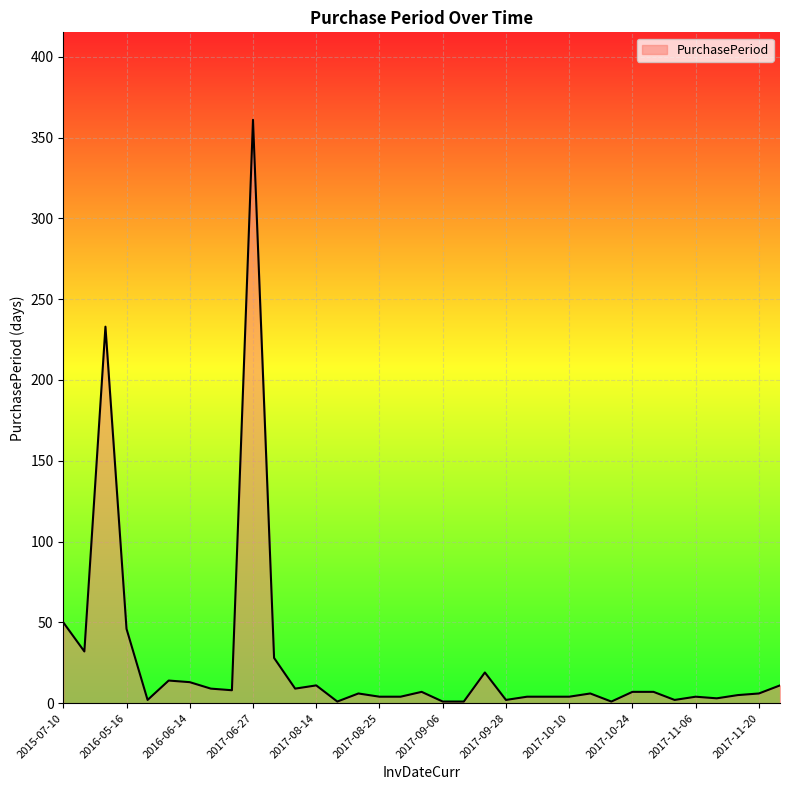

What is the greatest value displayed?

361